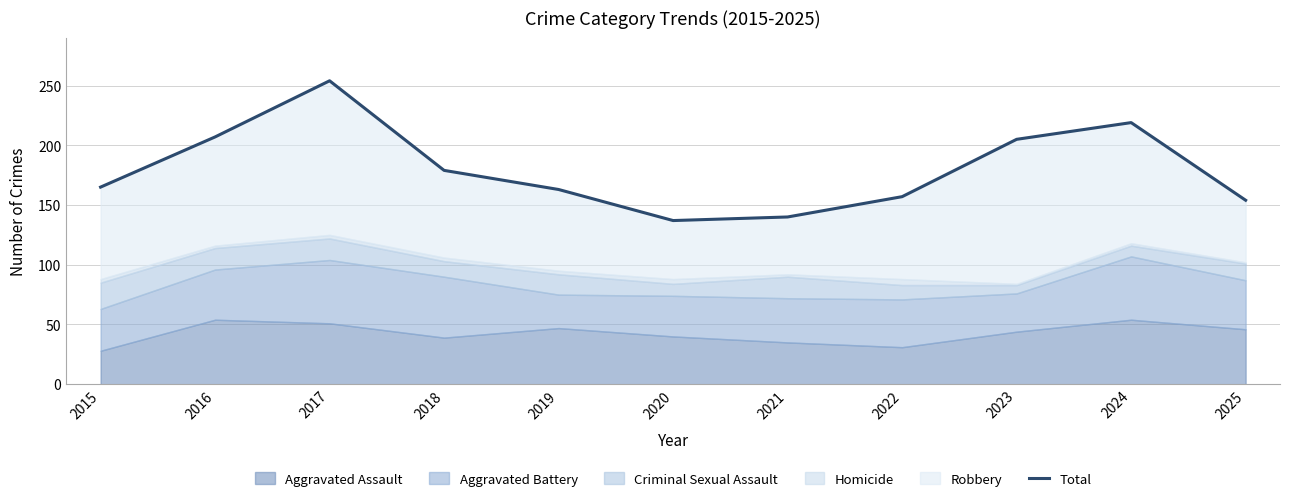

The value at 2020 is 137. True or false?

True